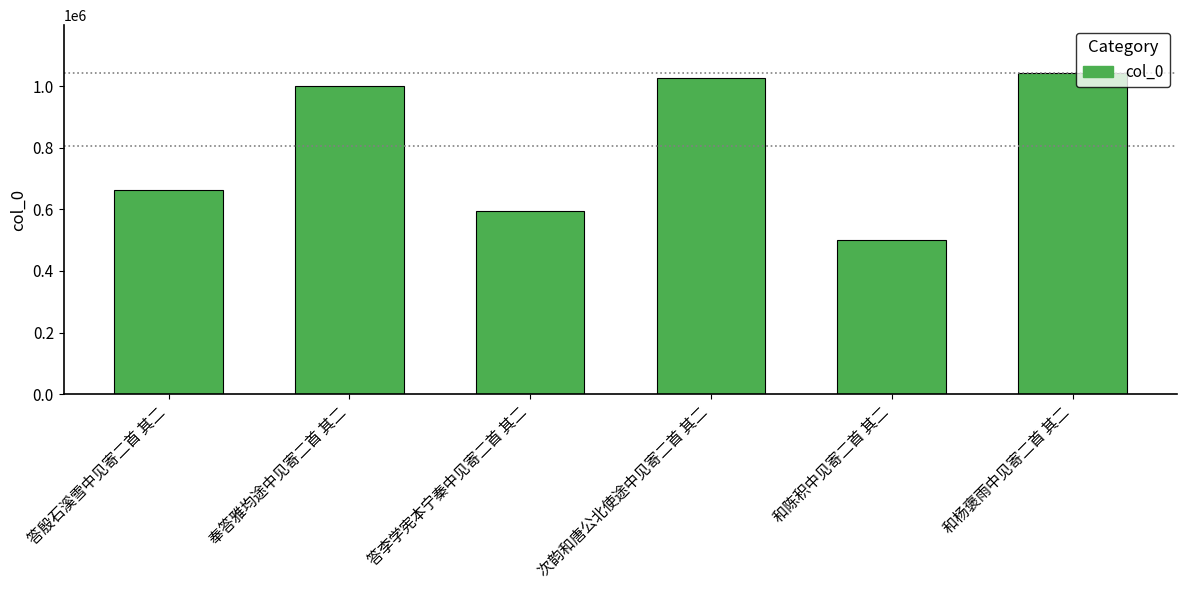

What position from the left is 奉答雅均途中见寄二首 其二?

2